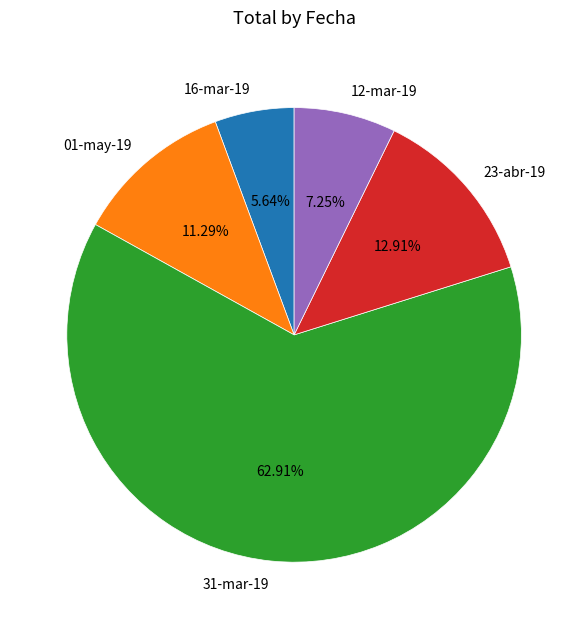

To the nearest percent, what is the difference between the 23-abr-19 and 12-mar-19 slice percentages?

6%